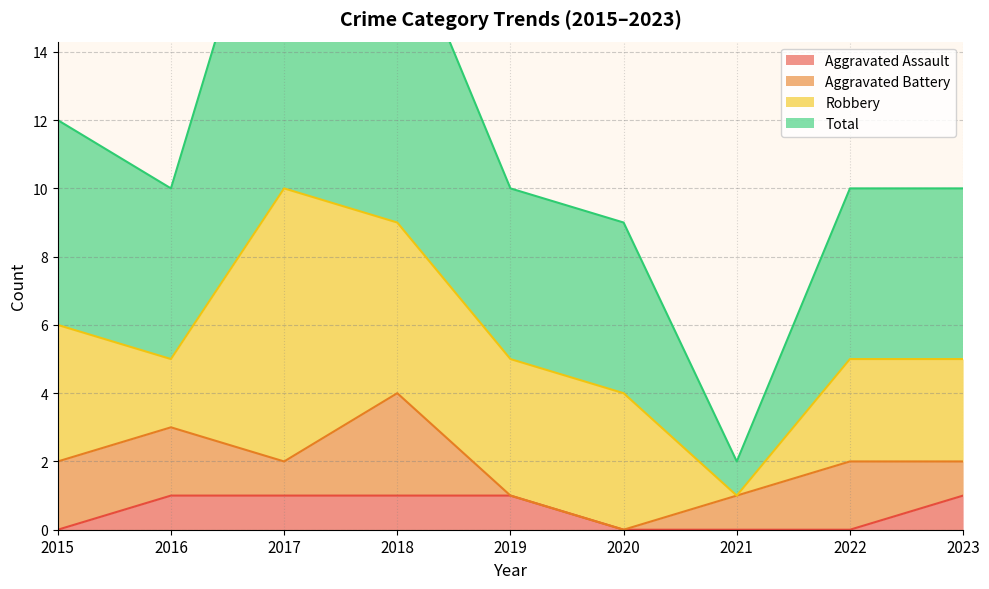

True or false: Aggravated Assault has a value of 0 at 2021.

True